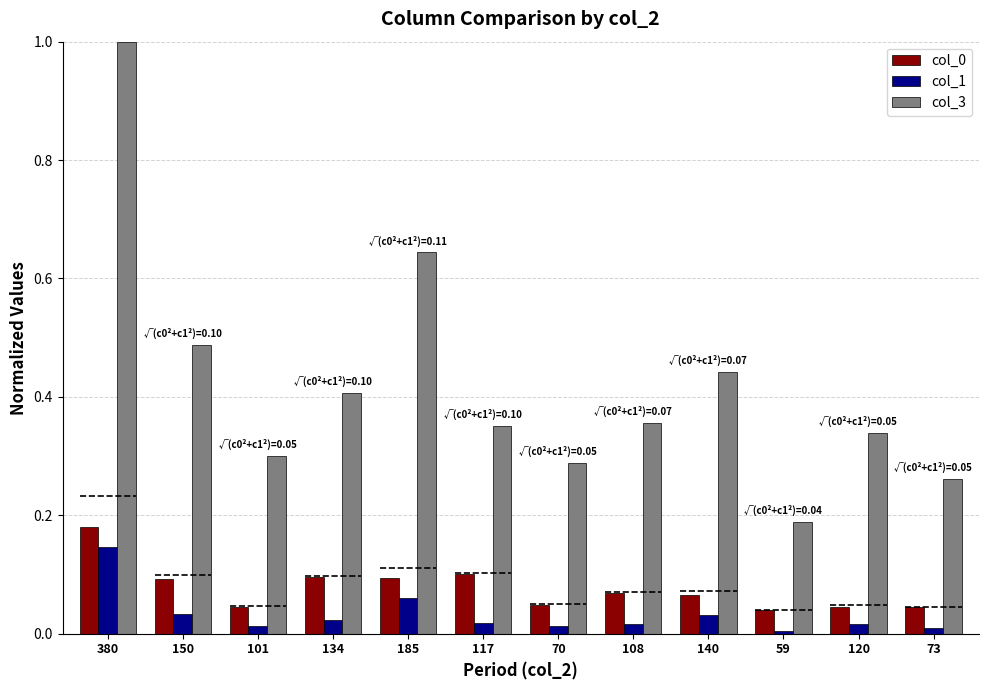

What is the greatest value displayed?

1.0